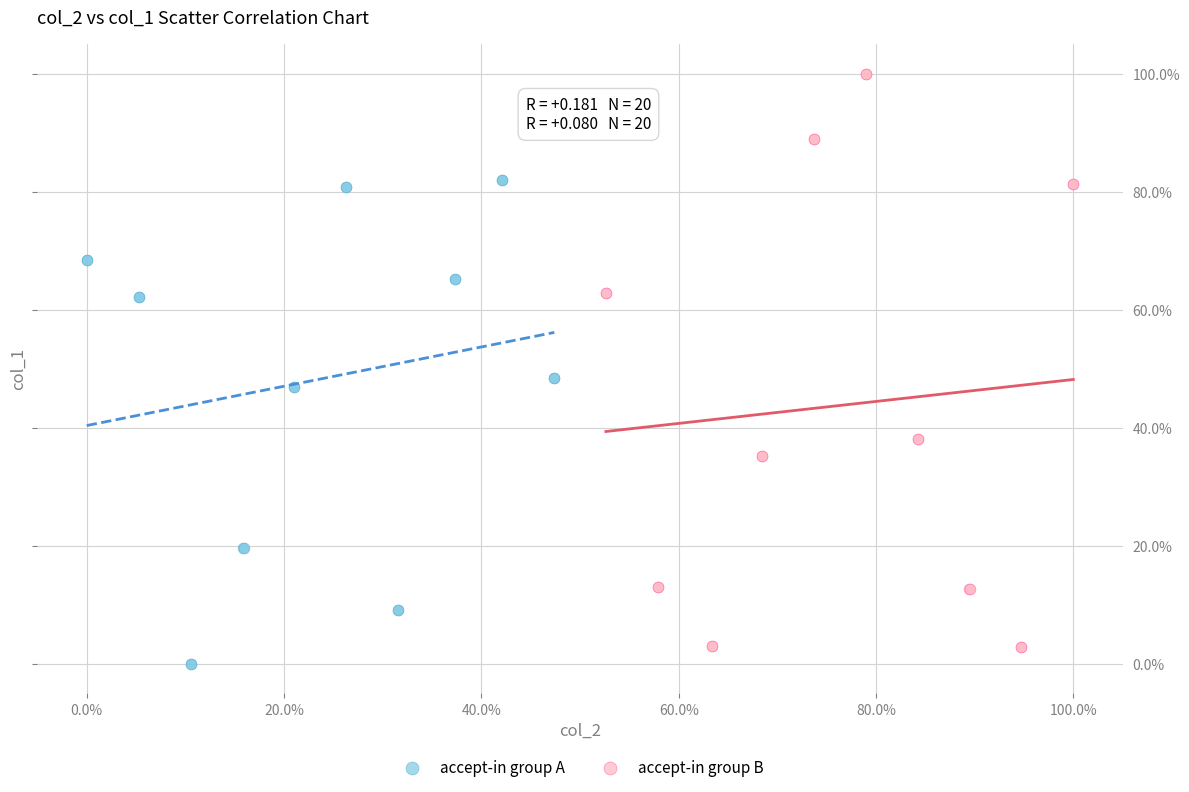

Which series has the widest spread of Y values?

accept-in group B